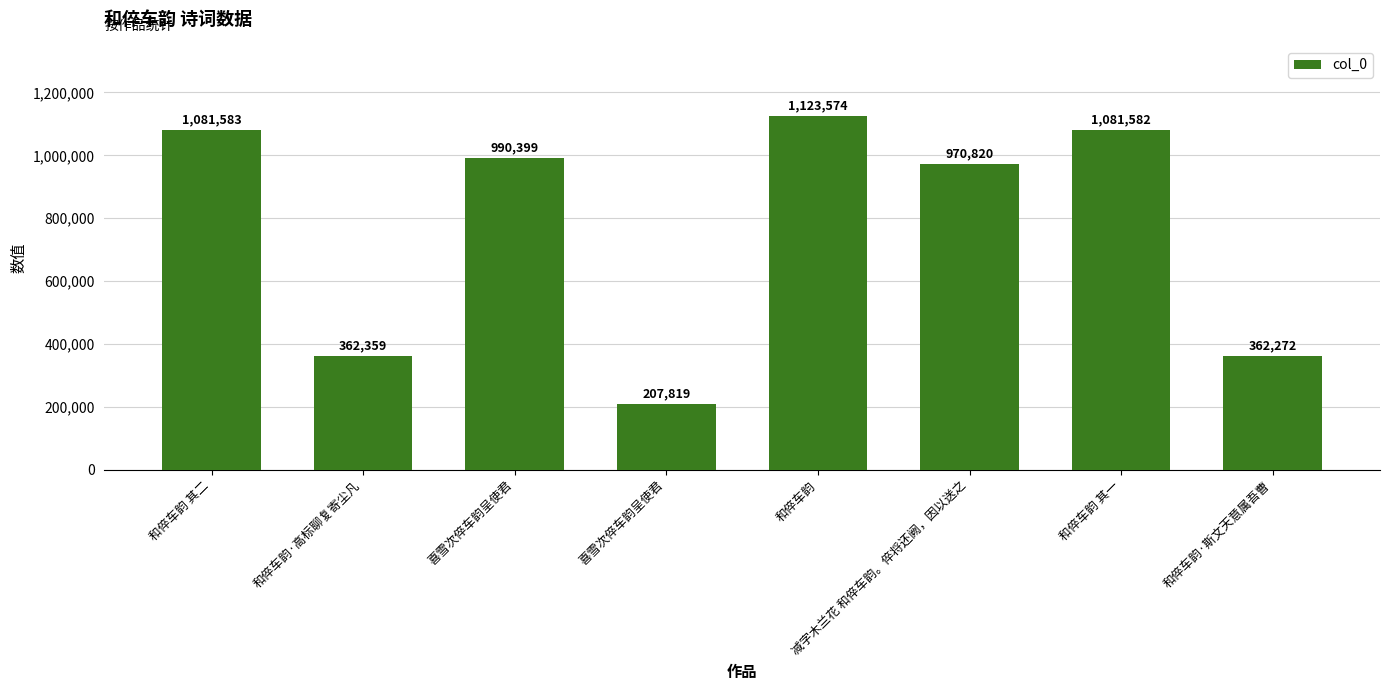

The chart shows a value of 970820 at 减字木兰花 和倅车韵。倅将还阙，因以送之. True or false?

True